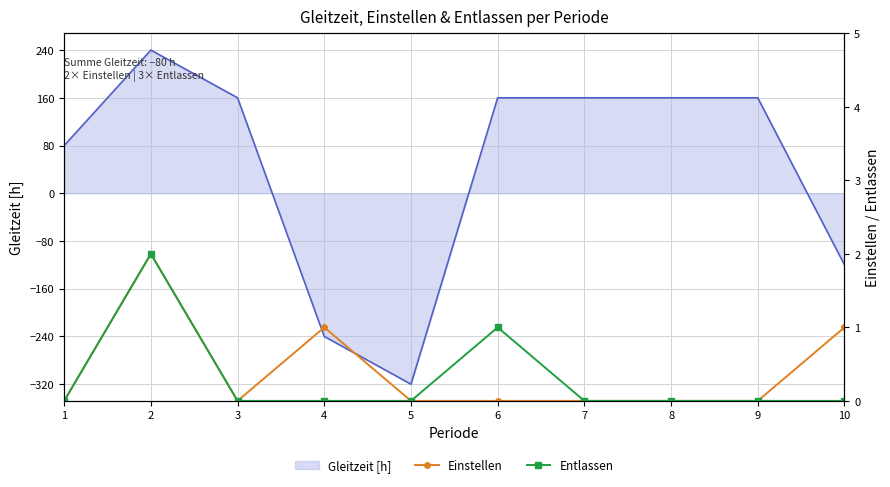

The value of Gleitzeit [h] at 5 is -320. True or false?

True